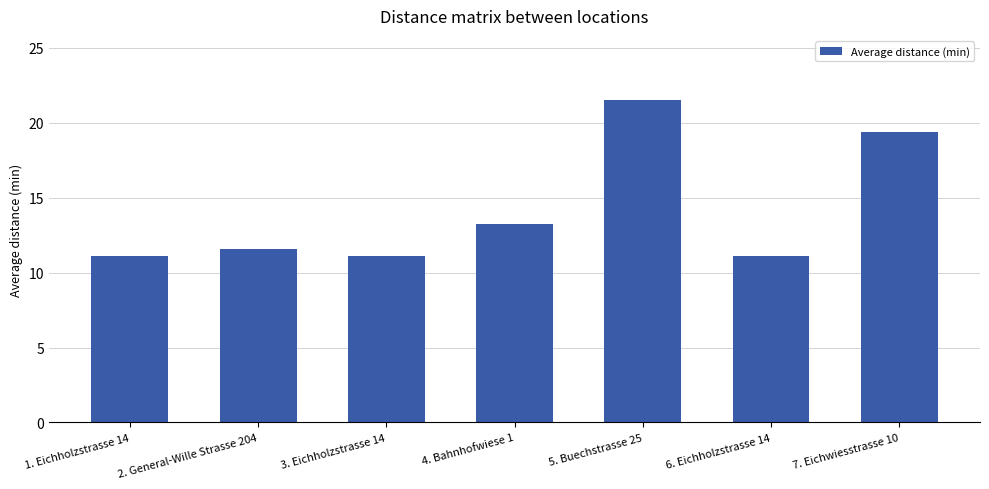

How many data points does each series have?

7